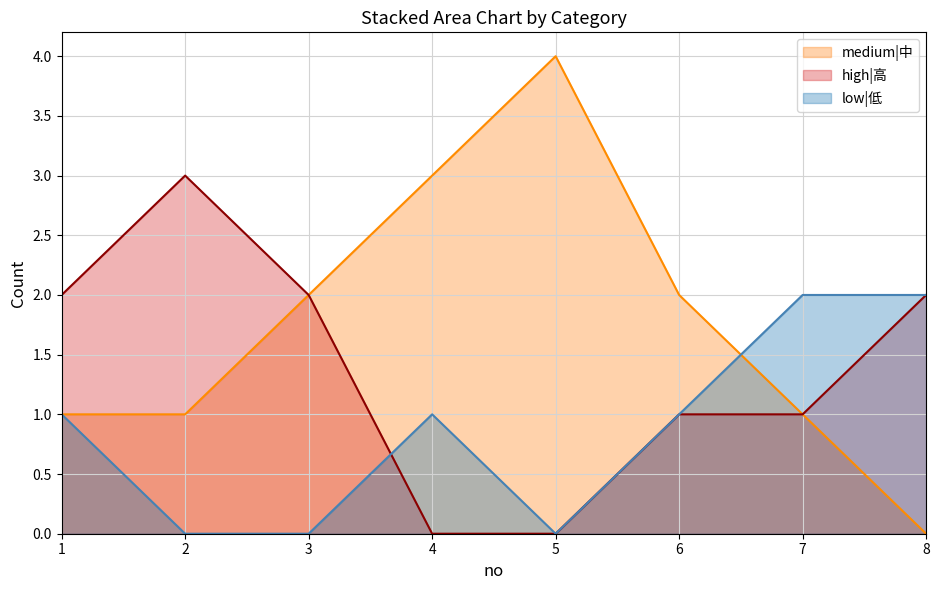

What value does the medium|中 series have at 7?

1